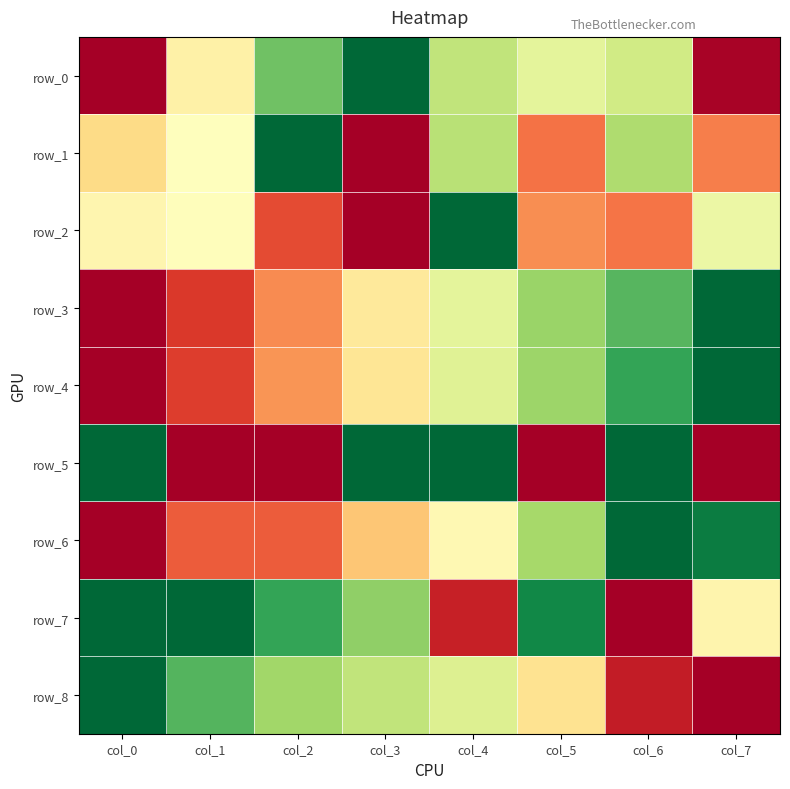

Reading left to right, extract all data points from this chart.

row_0: 0.0	0.5	0.8	1.0	0.6	0.6	0.6	0.0
row_1: 0.4	0.5	1.0	0.0	0.7	0.2	0.7	0.2
row_2: 0.5	0.5	0.1	0.0	1.0	0.3	0.2	0.5
row_3: 0.0	0.1	0.2	0.4	0.6	0.7	0.8	1.0
row_4: 0.0	0.1	0.3	0.4	0.6	0.7	0.9	1.0
row_5: 1.0	0.0	0.0	1.0	1.0	0.0	1.0	0.0
row_6: 0.0	0.2	0.2	0.3	0.5	0.7	1.0	1.0
row_7: 1.0	1.0	0.9	0.7	0.1	0.9	0.0	0.5
row_8: 1.0	0.8	0.7	0.6	0.6	0.4	0.1	0.0